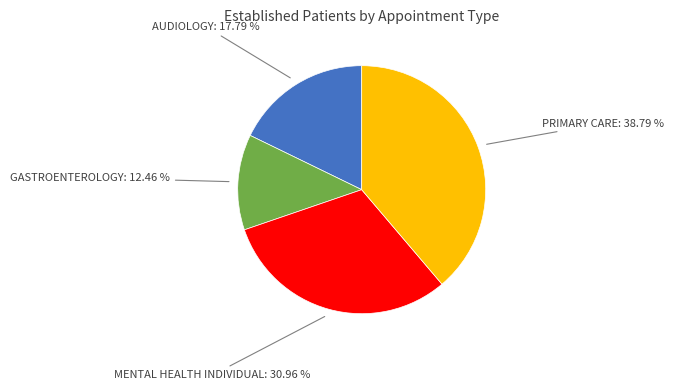

Count the number of slices in the pie.

4